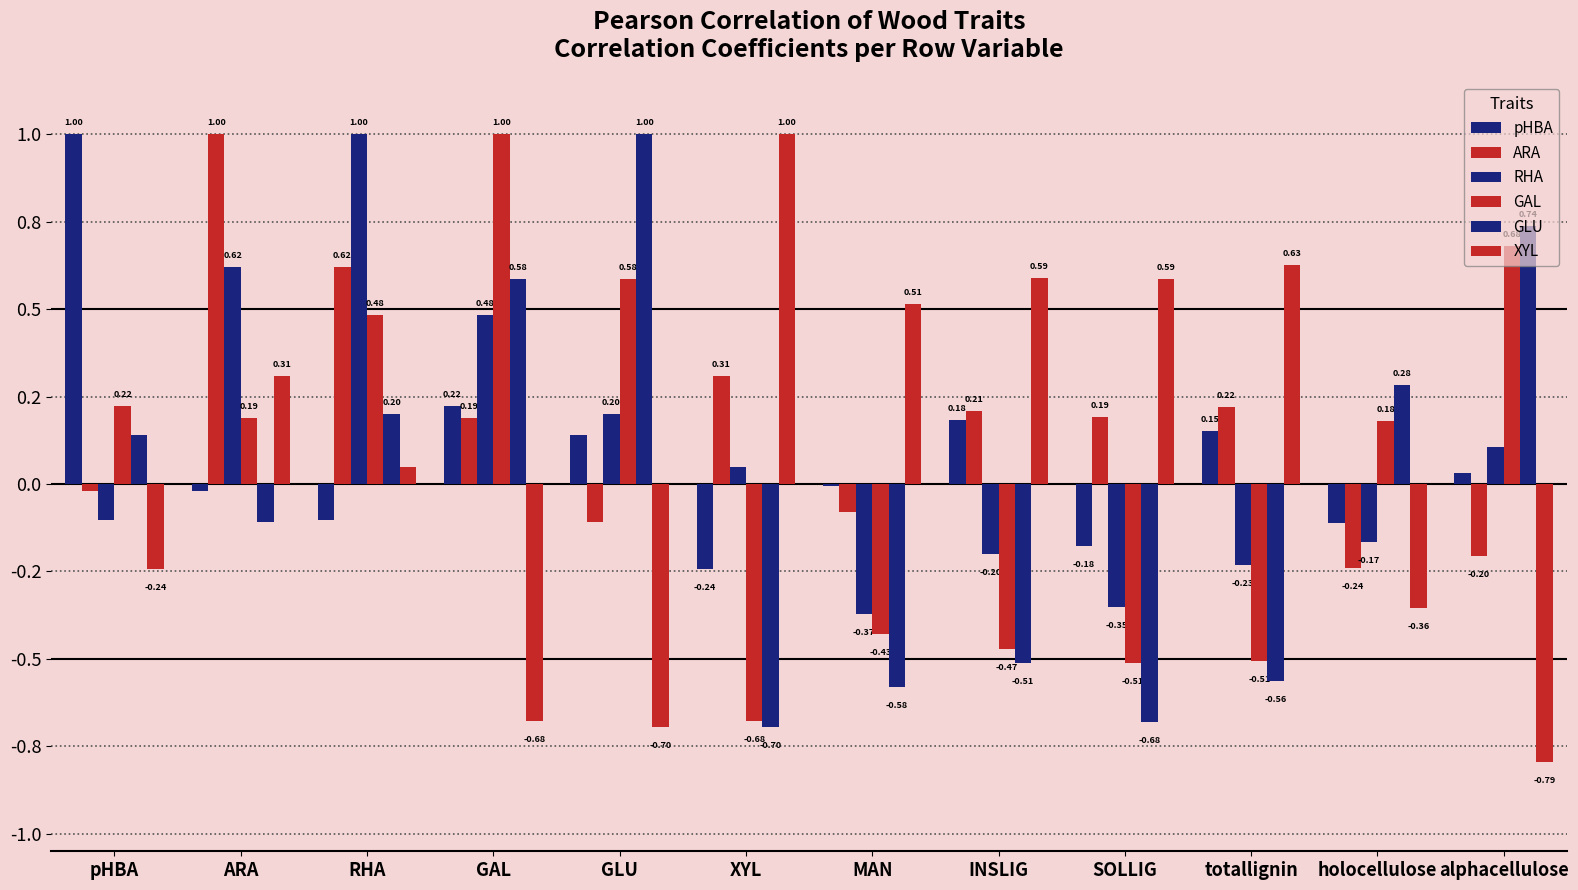

Rank the categories by pHBA value from highest to lowest.

pHBA, GAL, INSLIG, totallignin, GLU, alphacellulose, MAN, ARA, RHA, holocellulose, SOLLIG, XYL